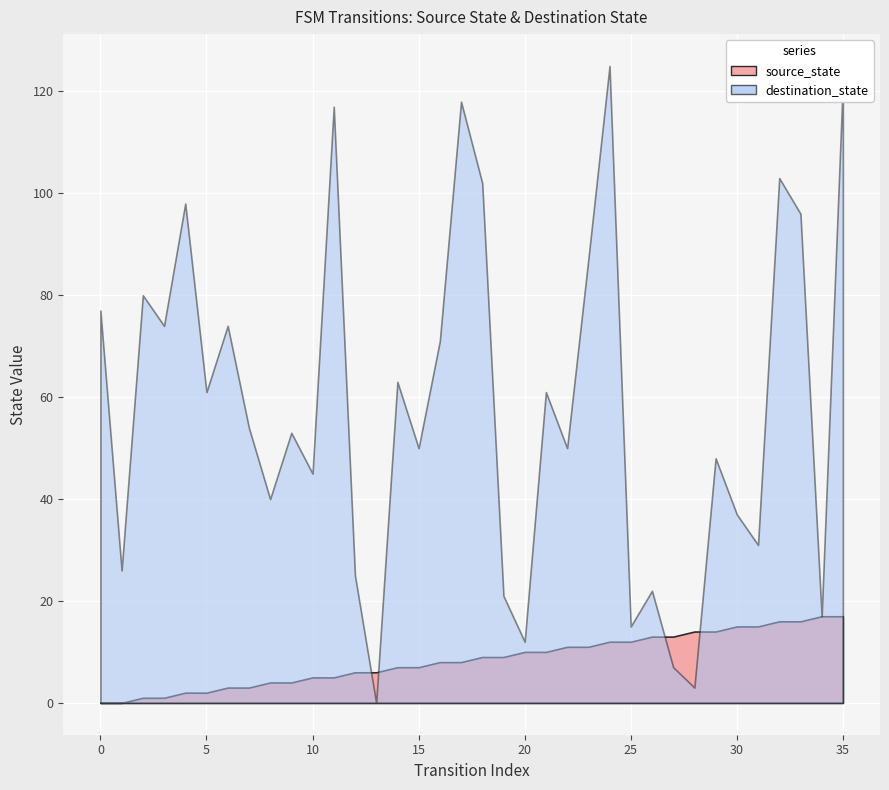

True or false: source_state has a value of 14 at 29.

True